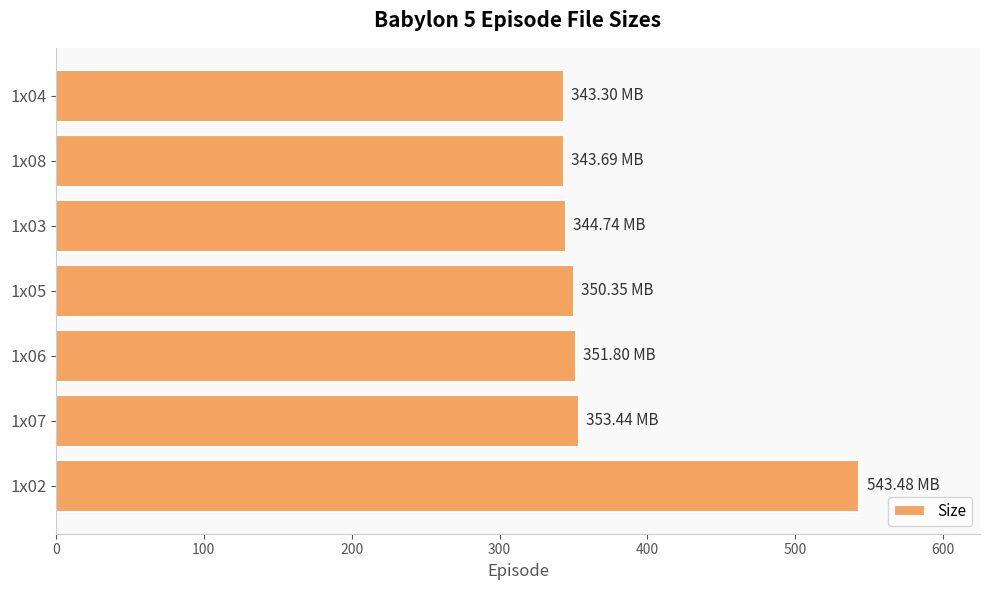

What is the change in value from 1x02 to 1x08?

-199.8